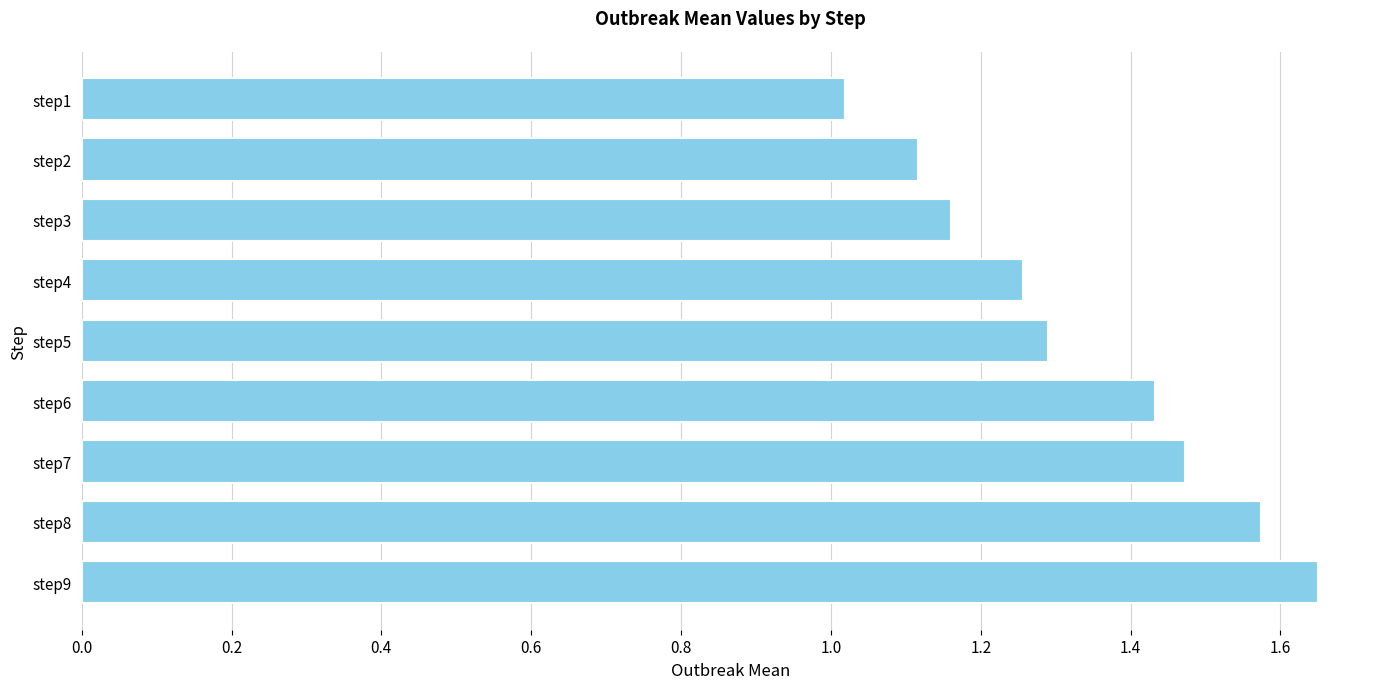

How many bars are there in total?

9